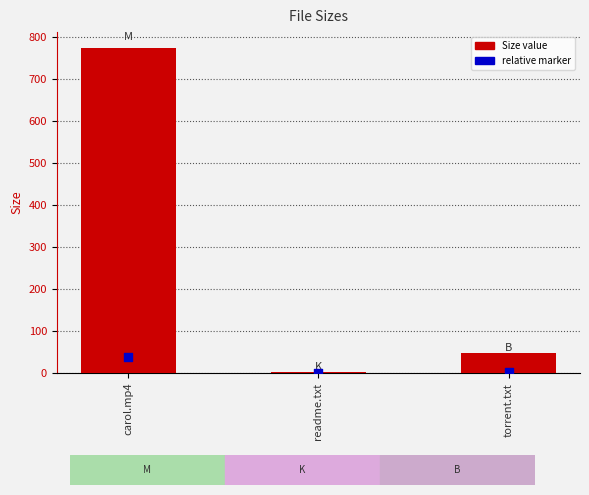

Which series contains the lowest Y value?

relative marker